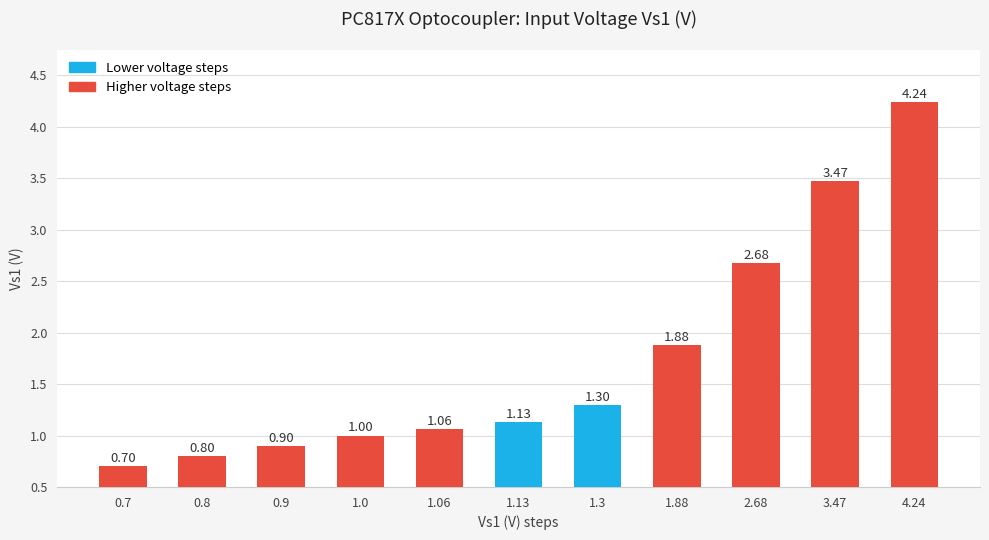

True or false: the data shows 1.3 at 0.8.

False